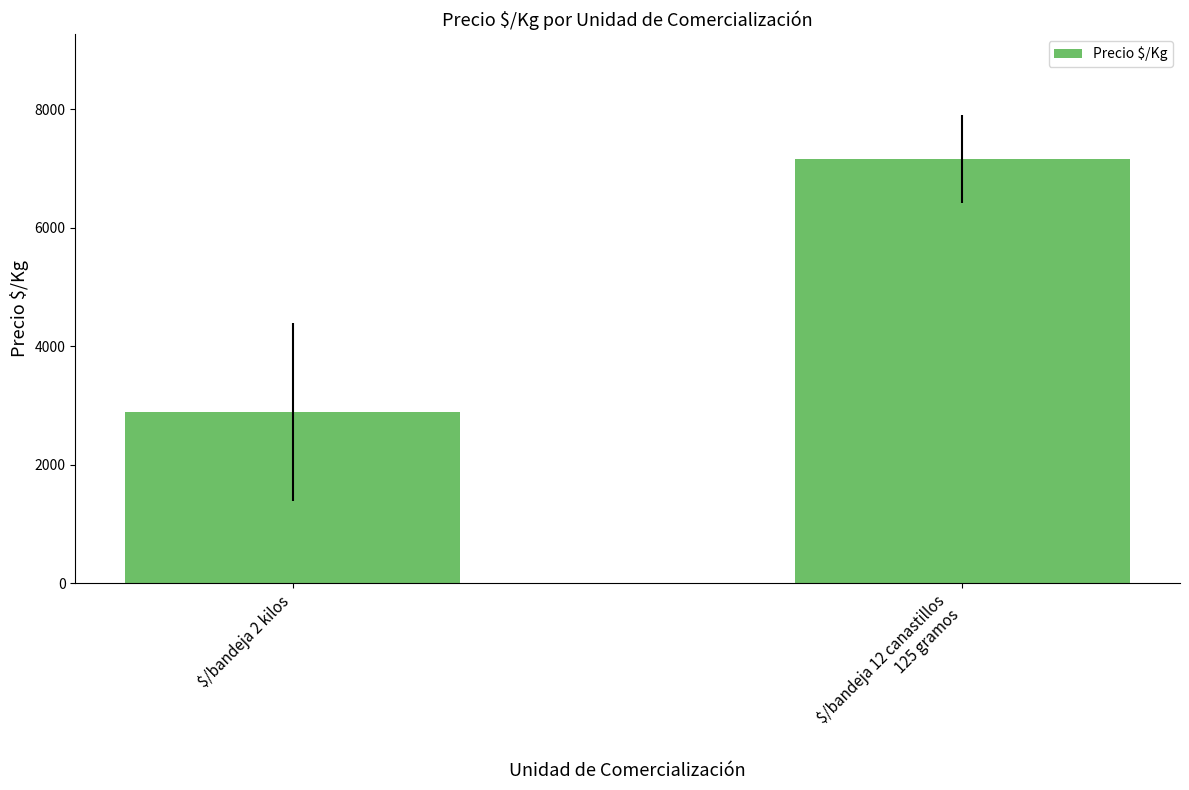

How many bars are there in total?

2